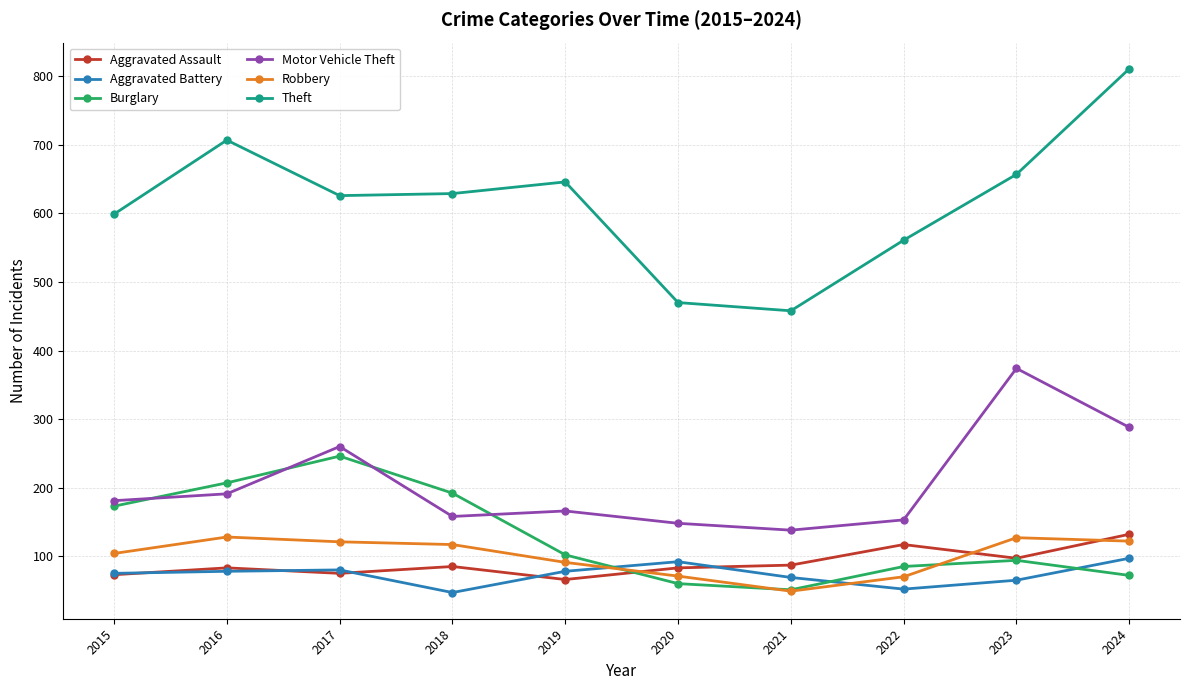

True or false: Burglary and Theft intersect in this chart.

False